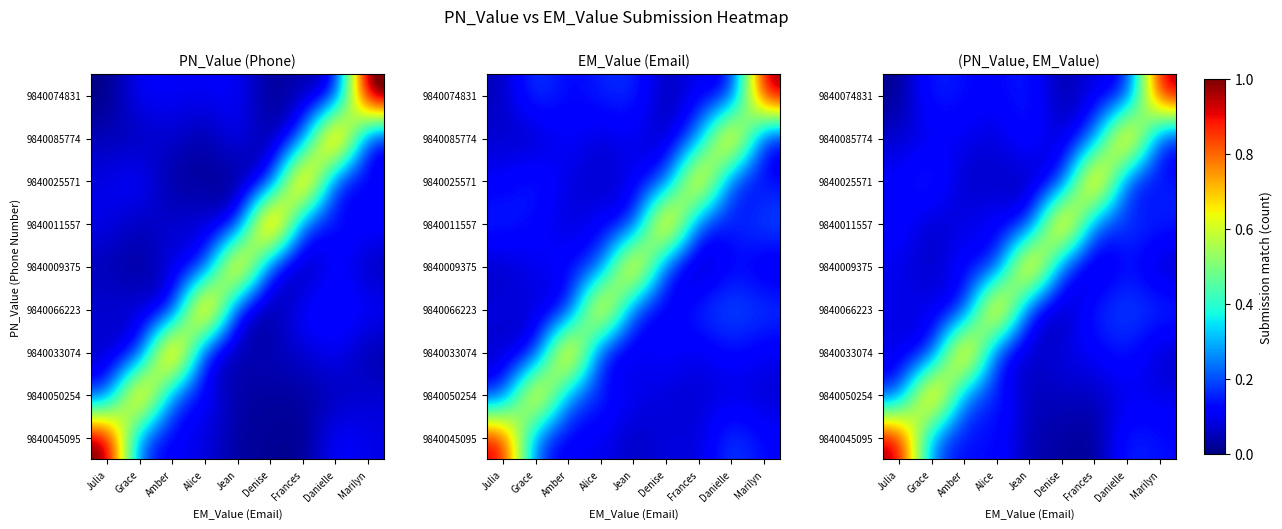

The value of 9840011557 at Julia is 0.3. True or false?

False